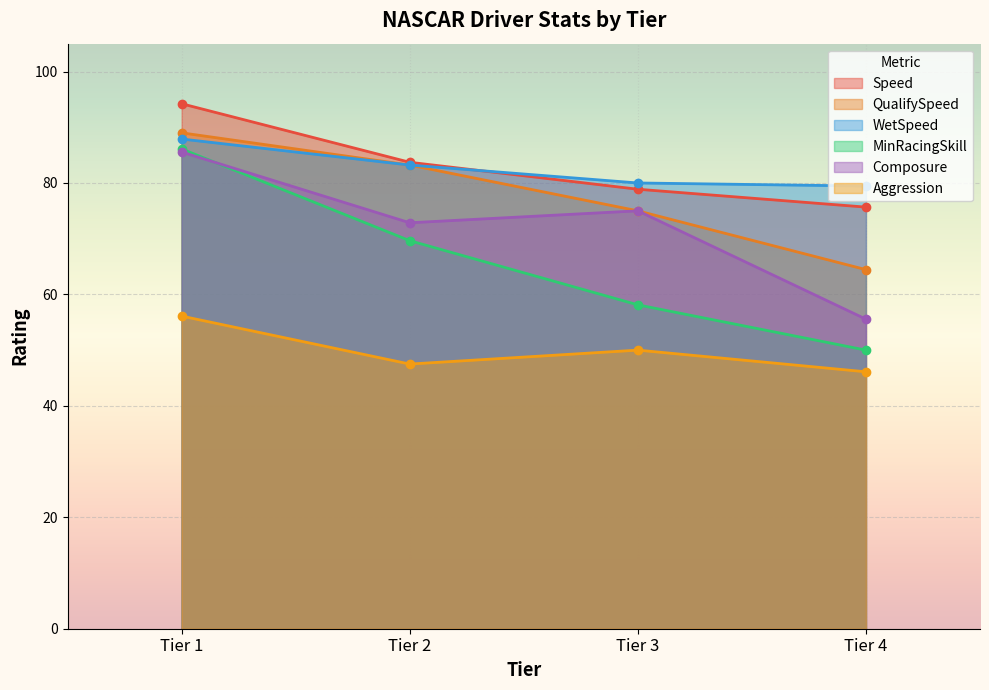

What is the difference between the highest and lowest values at Tier 2?

36.2